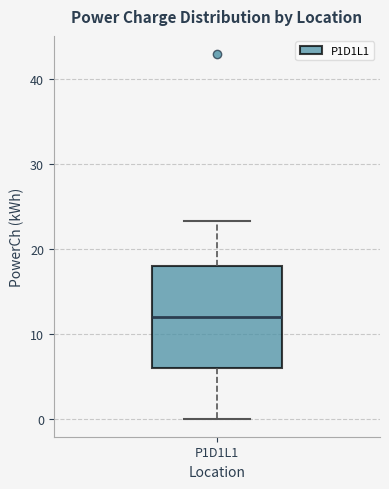

Transcribe this box plot: give where the median line is, the range the box spans, and where the two whiskers end, as read against the y-axis. The values are not printed on the chart, so give them approximately, as read against the axis.

median 12, box 6 to 18, whiskers 0 to 23